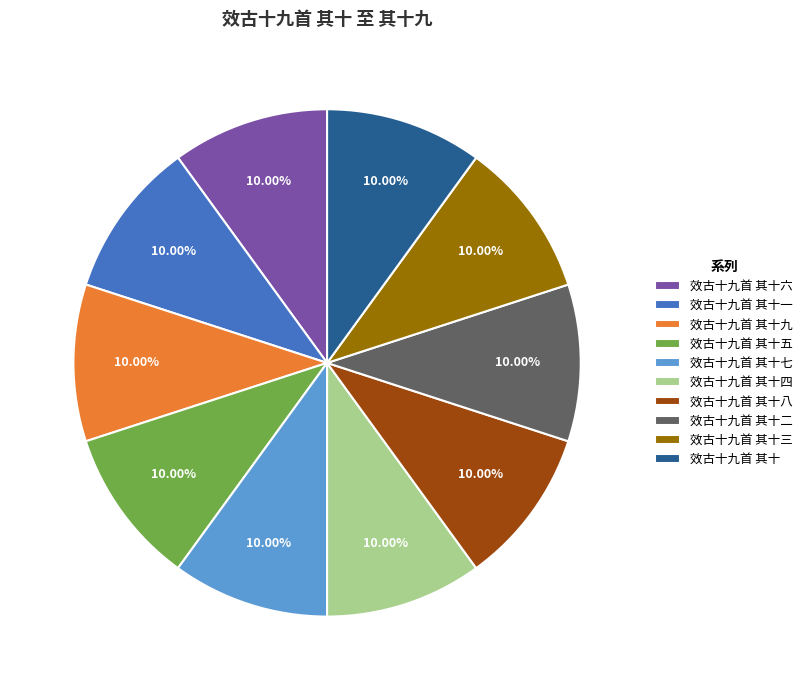

Is there a majority slice in this chart?

No